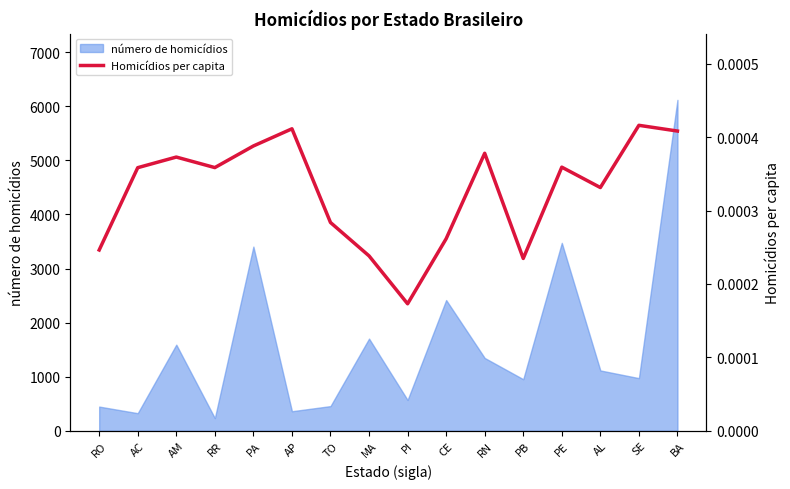

How many lines are shown in the chart?

1